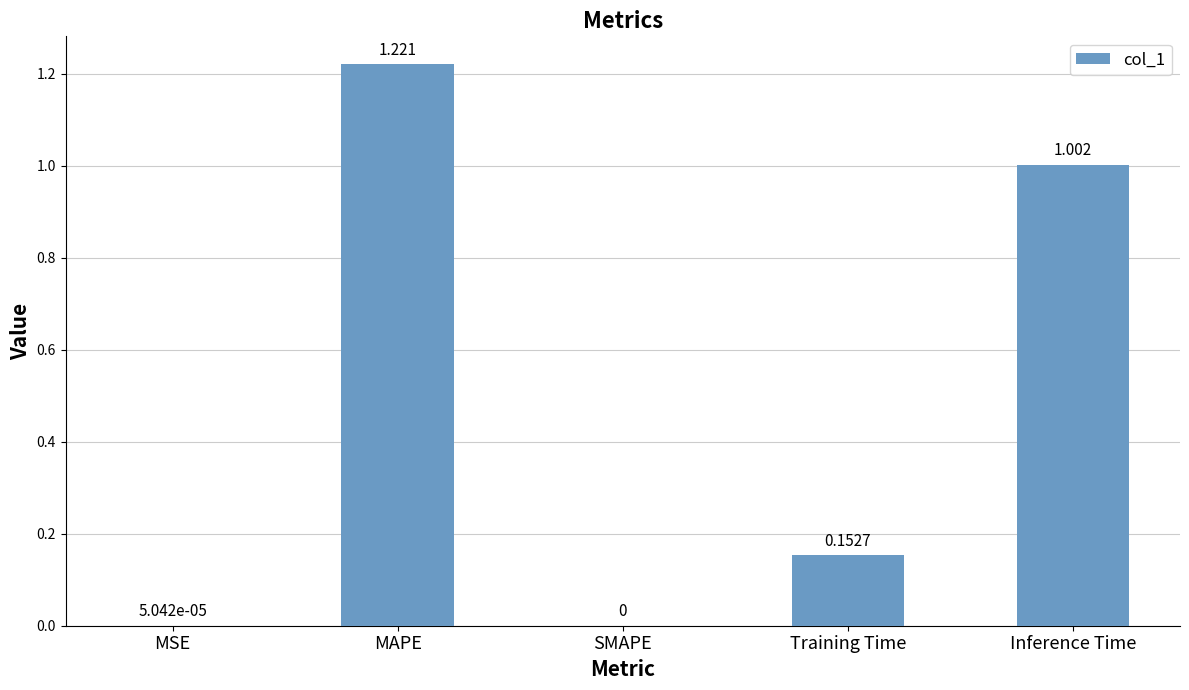

At which category does the chart reach its peak across all series?

MAPE